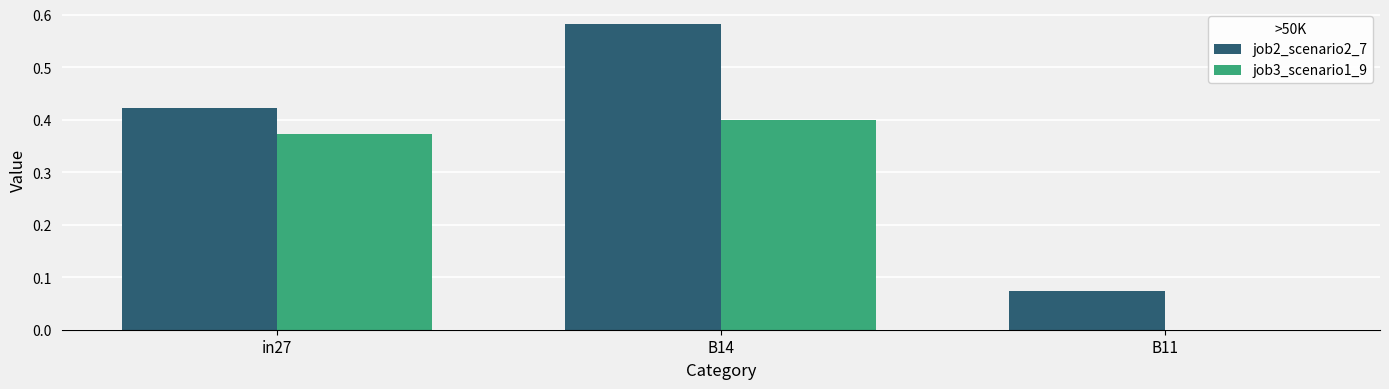

Between in27 and B11, which series saw the biggest shift?

job3_scenario1_9